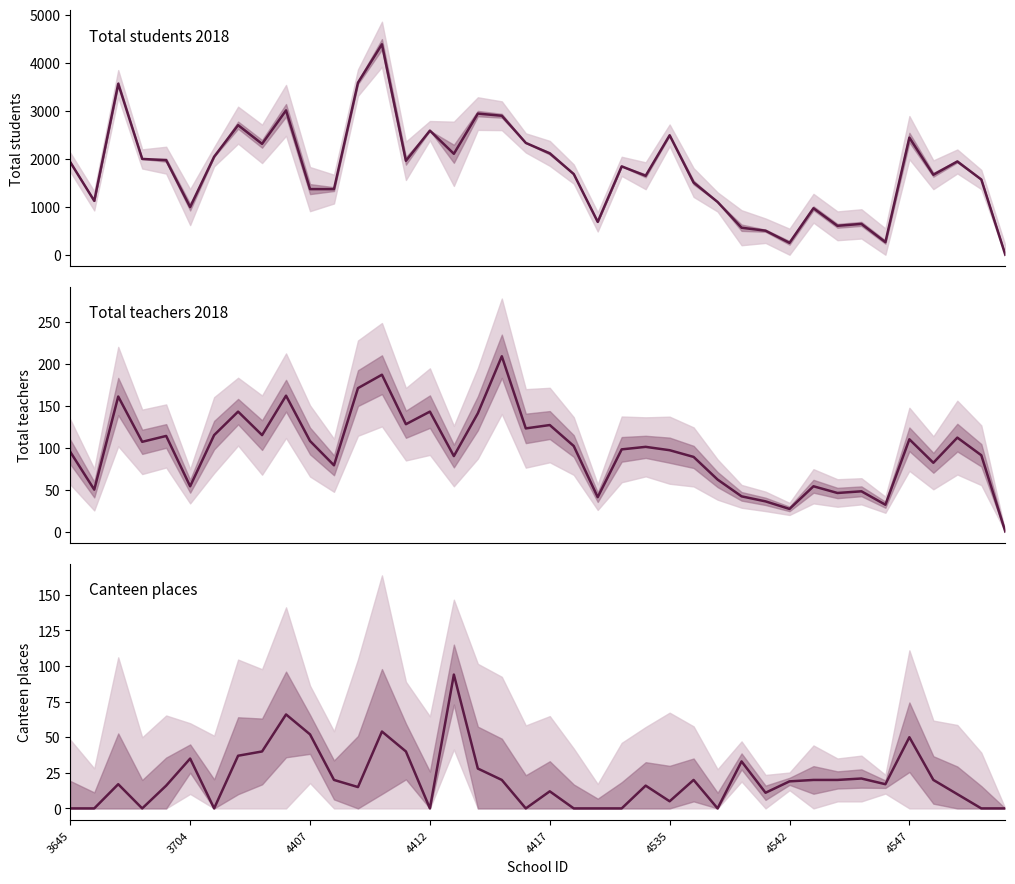

Which category has the lowest value in the Total students 2018 series?

39